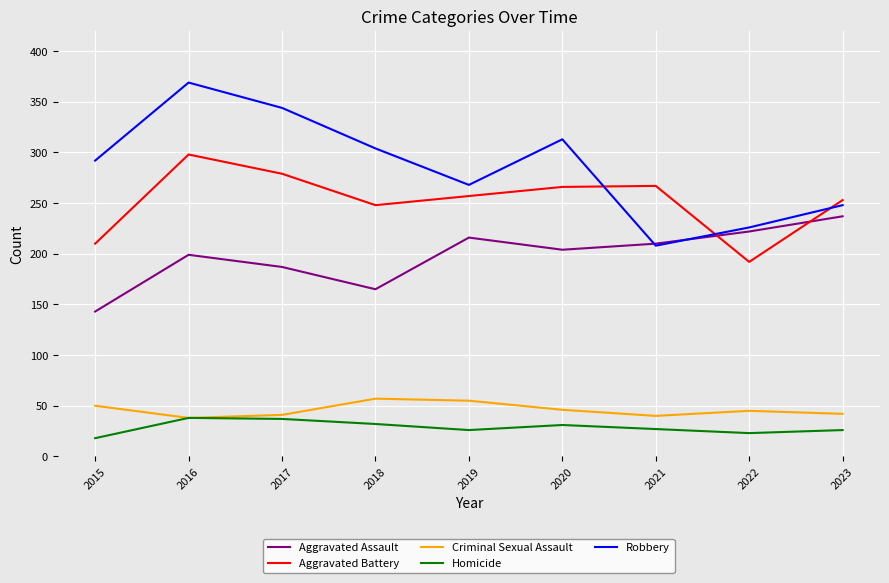

What is the difference between the Aggravated Assault values at 2015 and 2022?

79